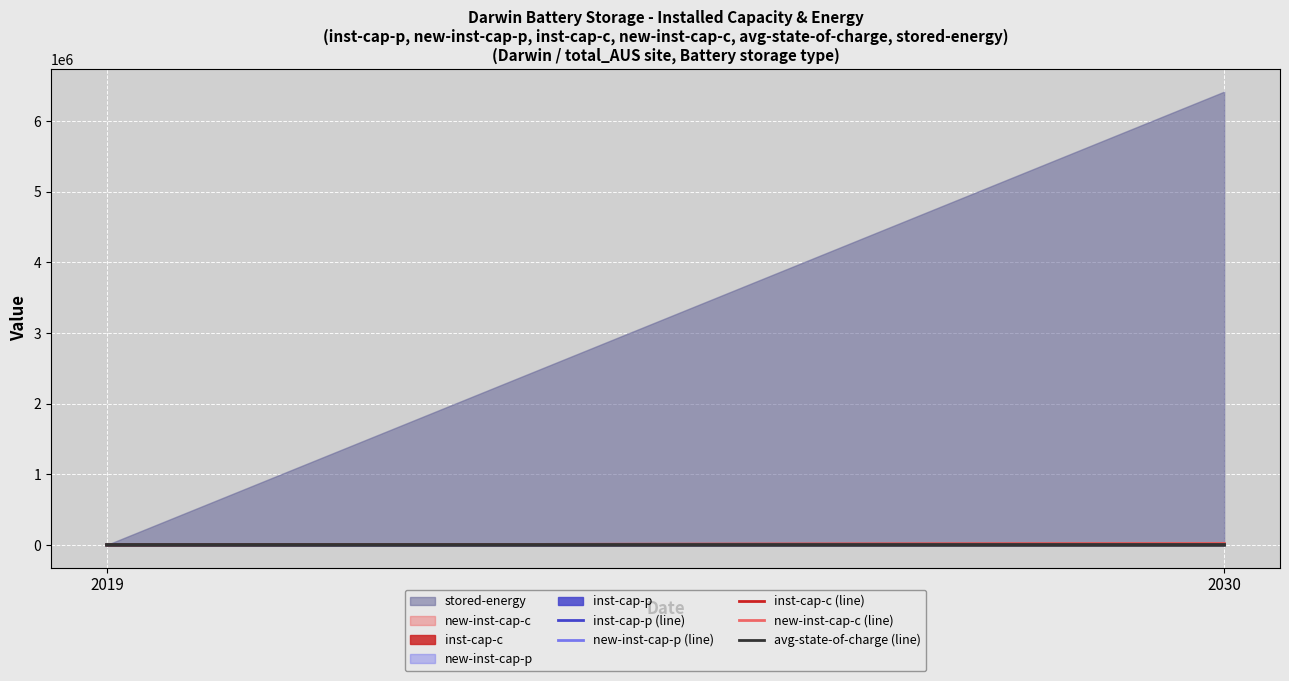

At which label is new-inst-cap-p (line) closest to 1388?

2019